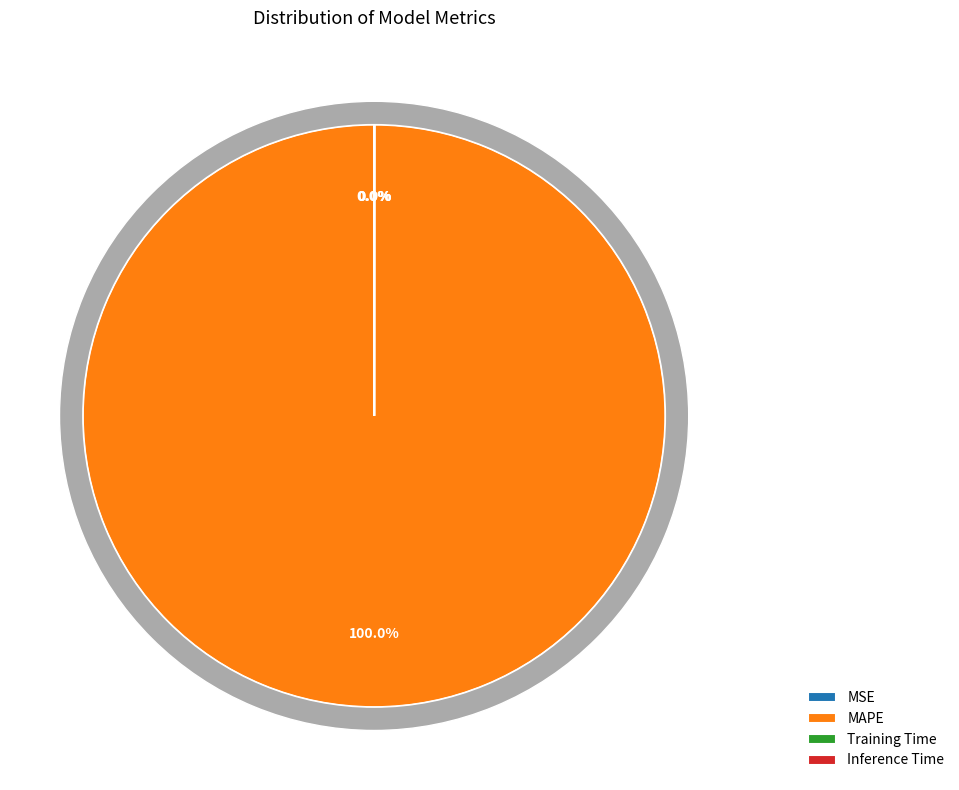

True or false: Inference Time accounts for 8% of the total.

False